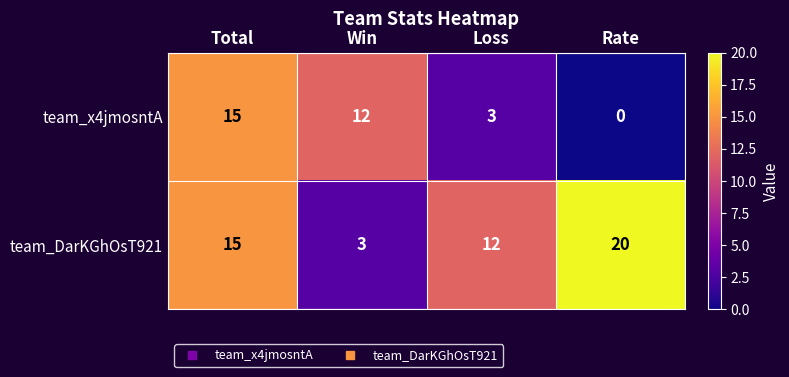

Rank the series by their maximum value, from highest to lowest.

team_DarKGhOsT921, team_x4jmosntA